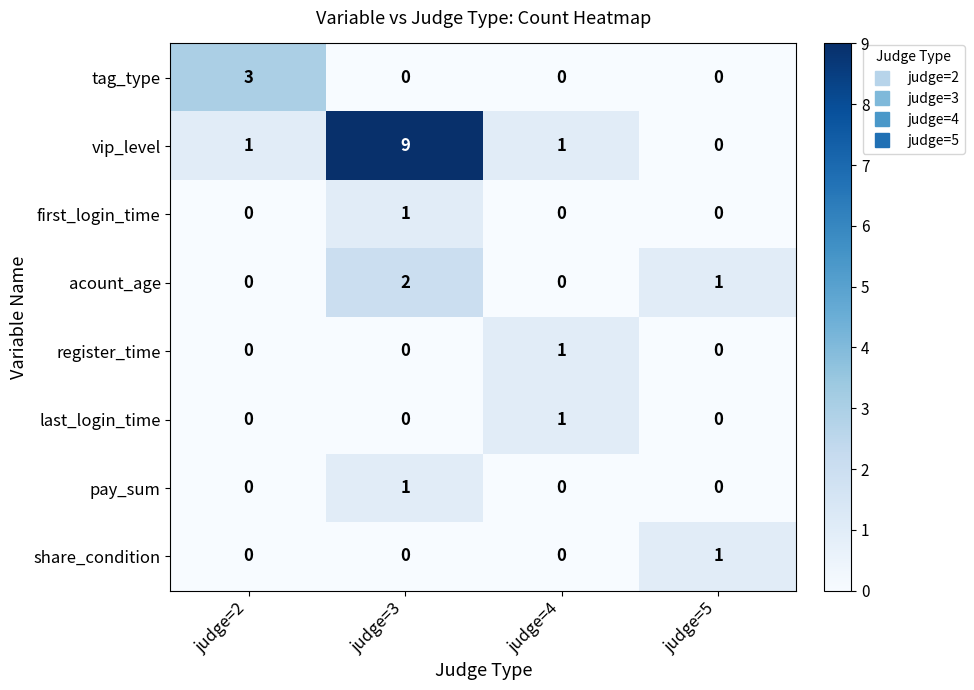

At which category is the sum across all series the highest?

judge=3